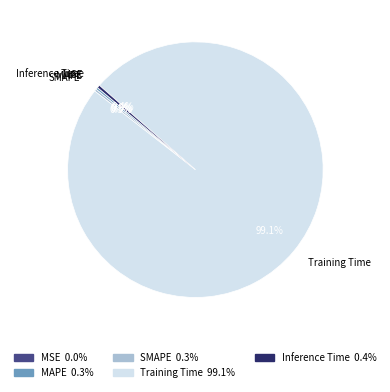

How much of the chart is everything except MAPE?

99.7%